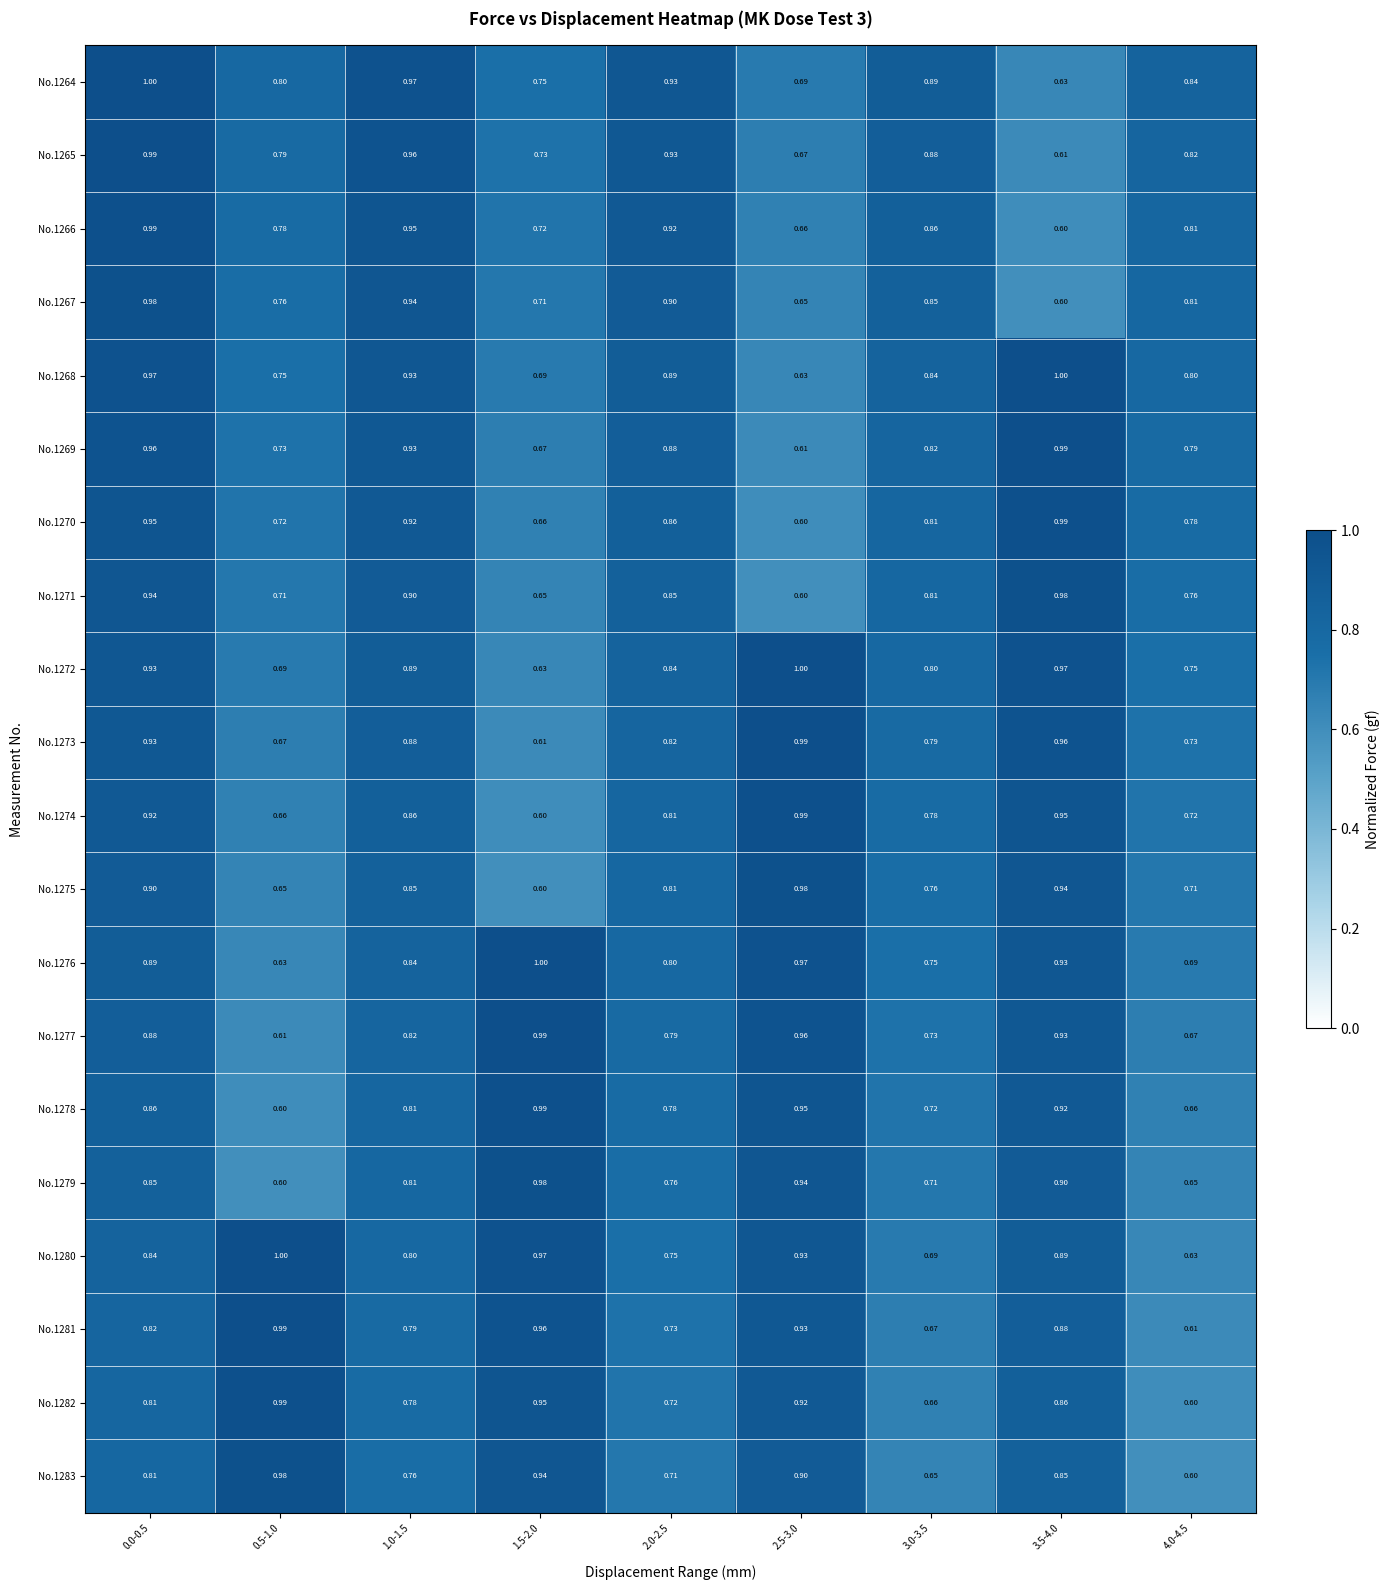

How many series are shown in this chart?

20